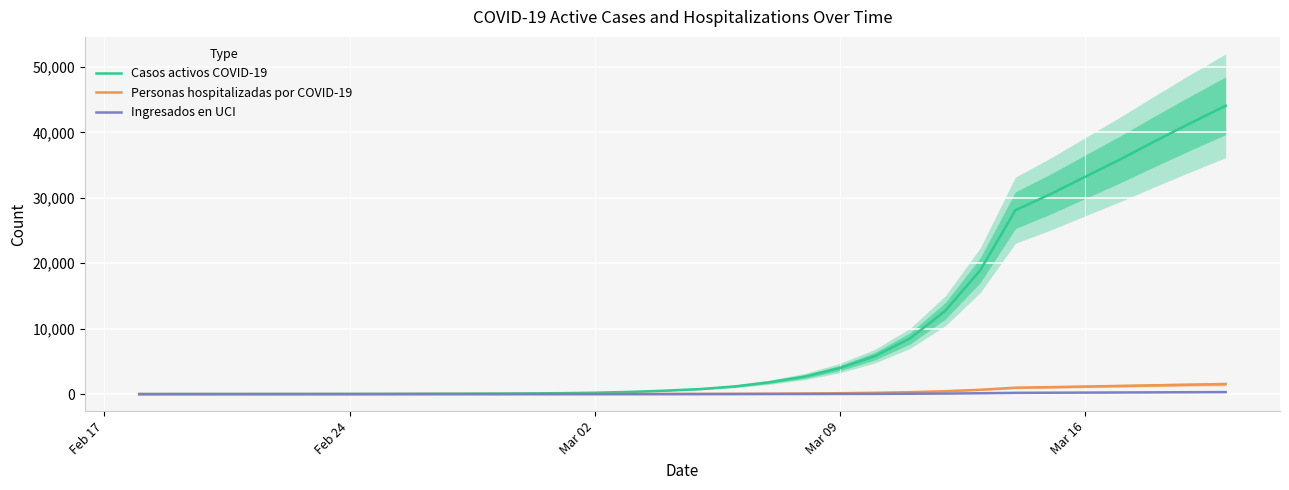

How many lines are shown in the chart?

3